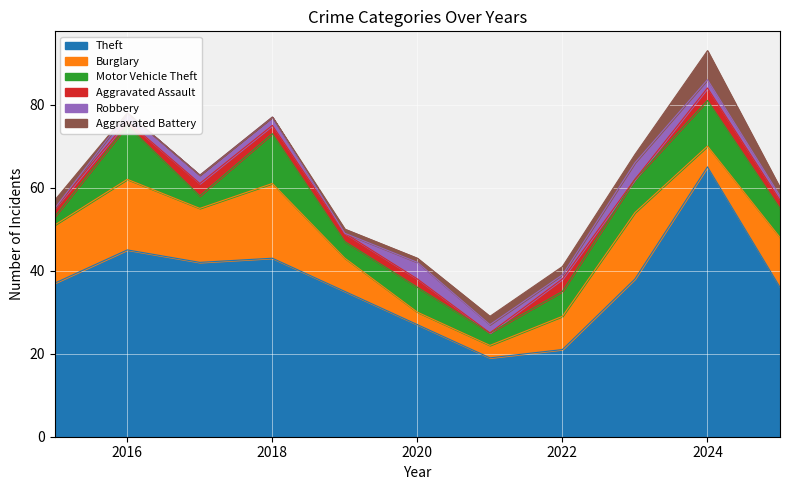

What is the difference between the Theft values at 2017 and 2018?

1